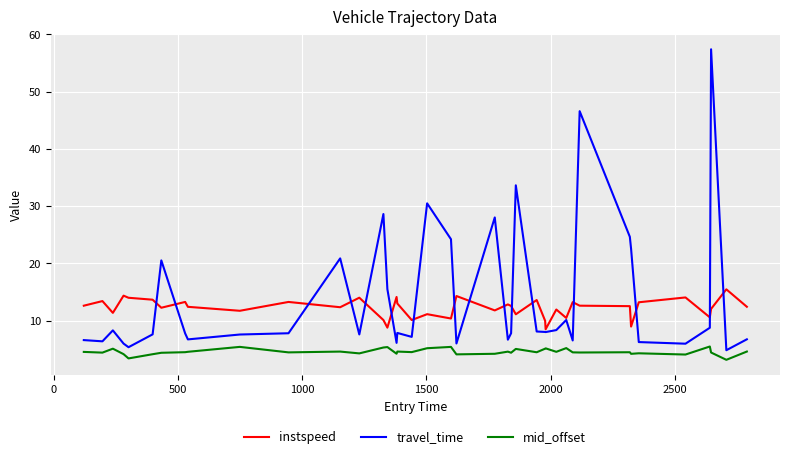

List the series in order of their peak value, lowest first.

mid_offset, instspeed, travel_time